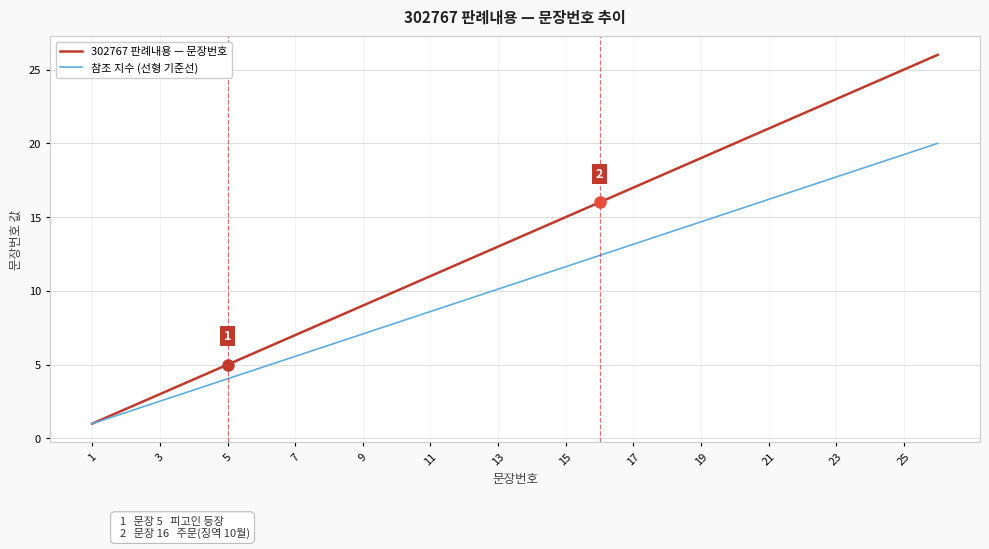

Which series has the widest spread of values?

302767 판례내용 — 문장번호